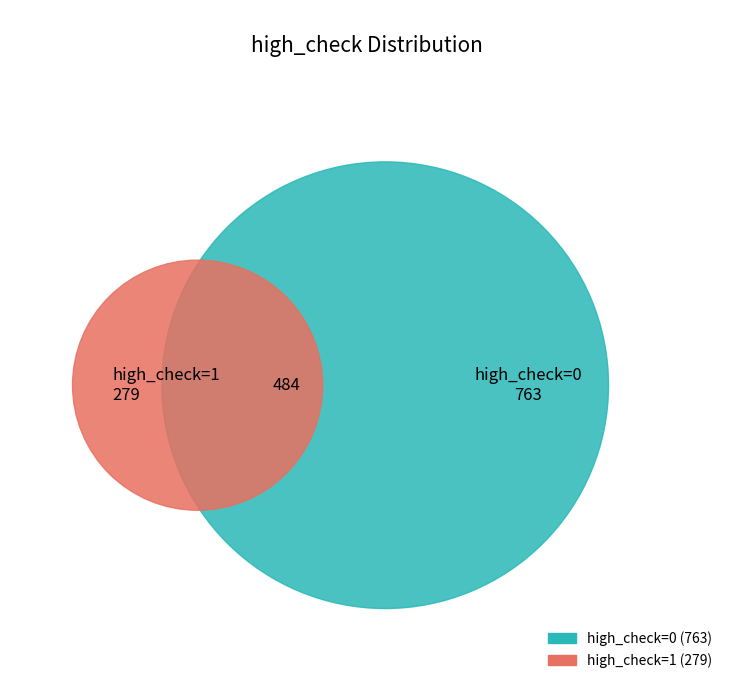

How many slices are in this pie chart?

2